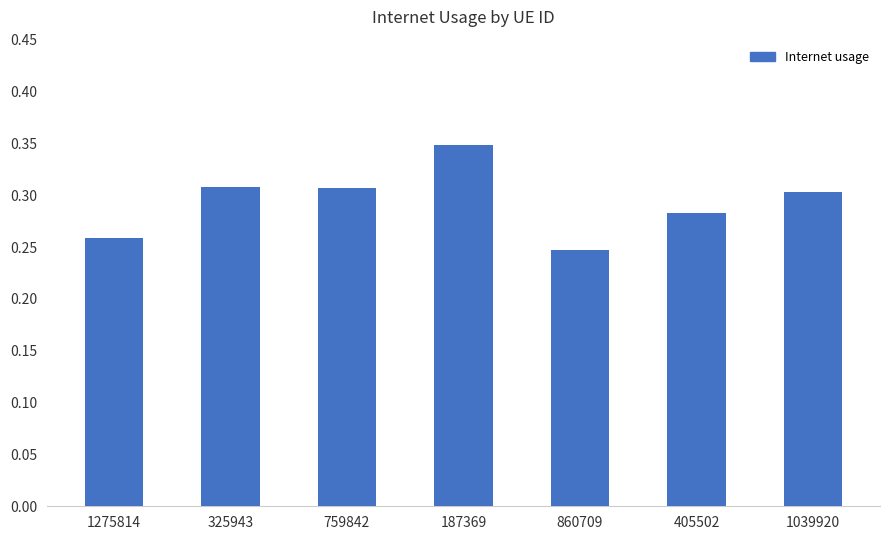

At which label is the value closest to 0?

860709